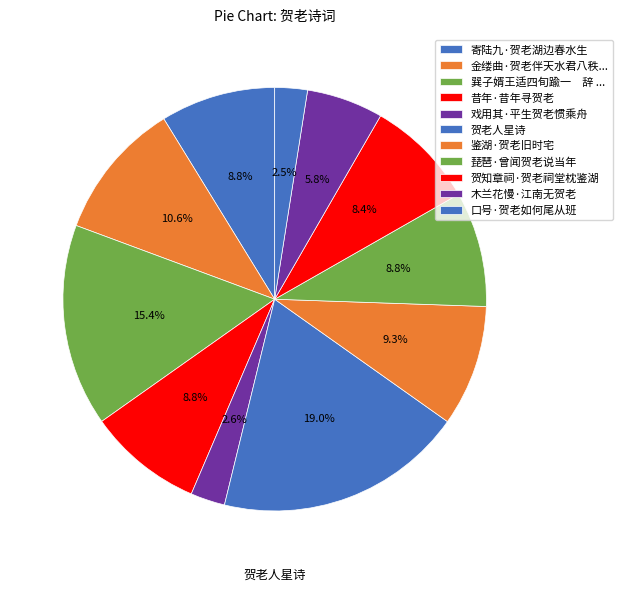

Count the number of slices in the pie.

11